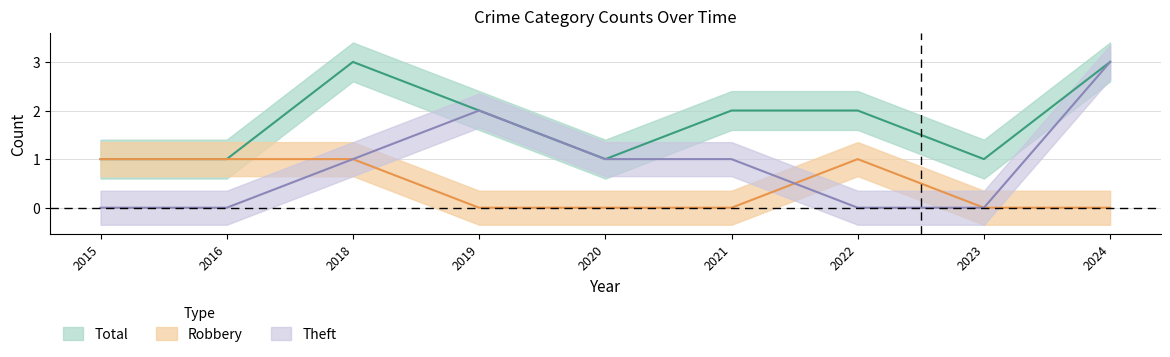

Which label corresponds to the smallest value in the chart?

2019